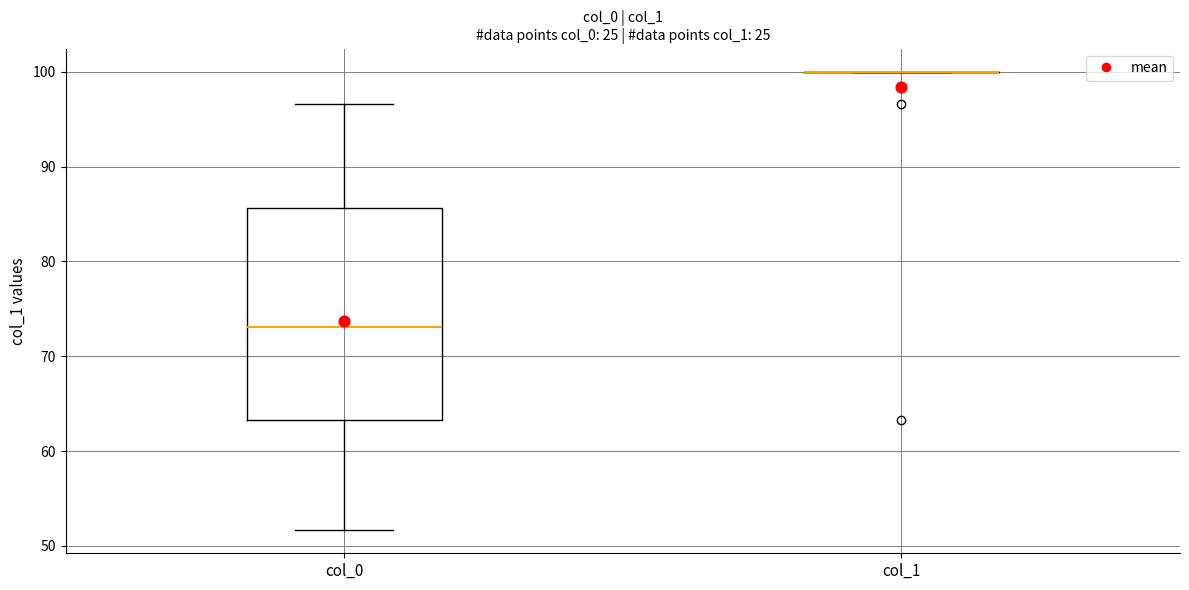

Reading left to right, read every box against the y-axis: the position of its median line, the range the box covers, and the ends of its whiskers. The values are not printed on the chart, so give them approximately, as read against the axis.

col_0: median 73, box 63 to 86, whiskers 52 to 97
col_1: box collapsed to a line at 100, whiskers 100 to 100